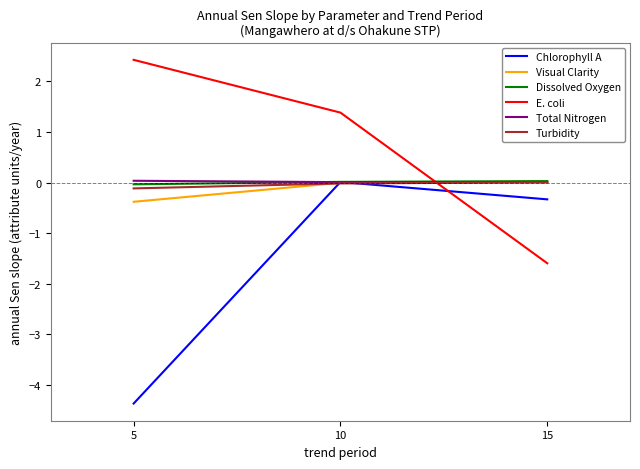

What is the minimum value for Chlorophyll A?

-4.4